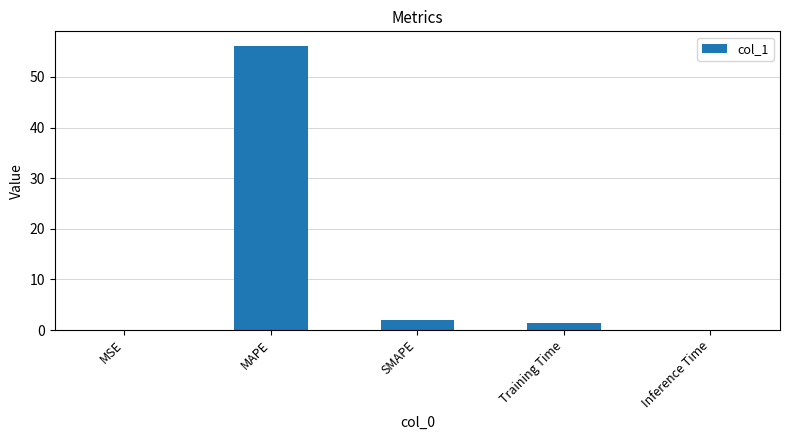

What is the maximum value shown in the chart?

56.2